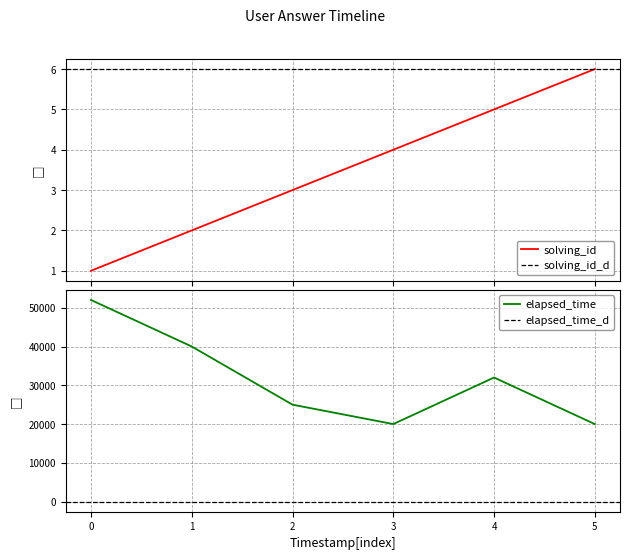

The elapsed_time series shows 12085 at 5. True or false?

False